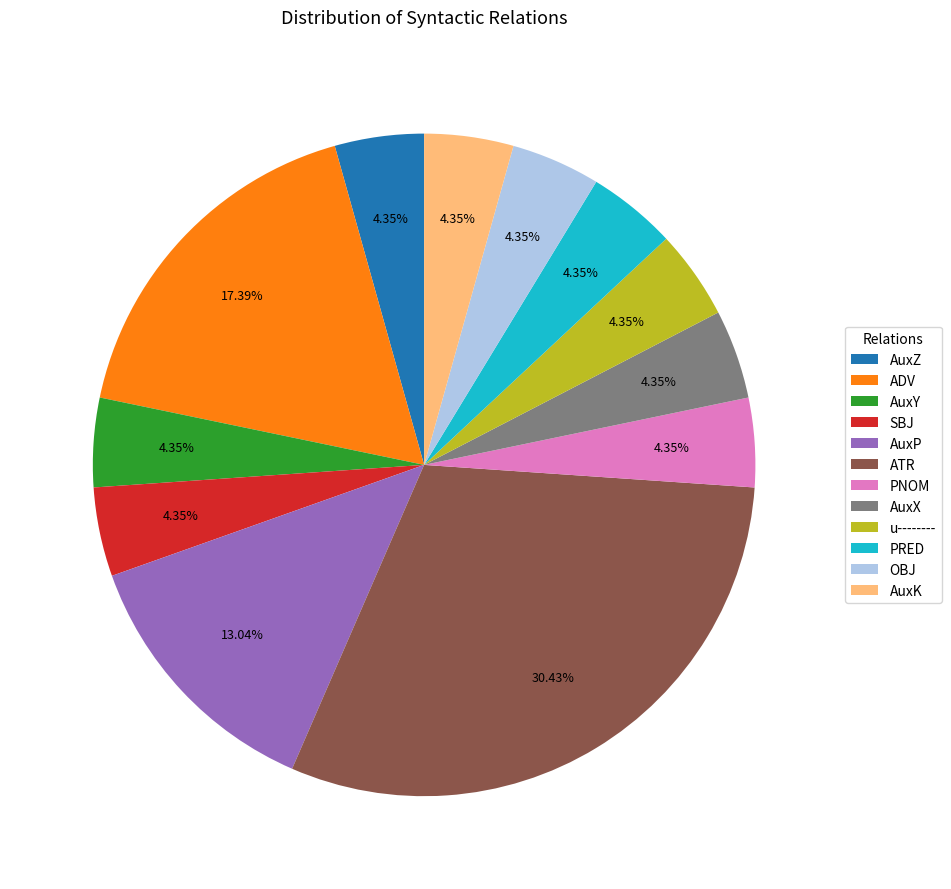

How many slices are in this pie chart?

12